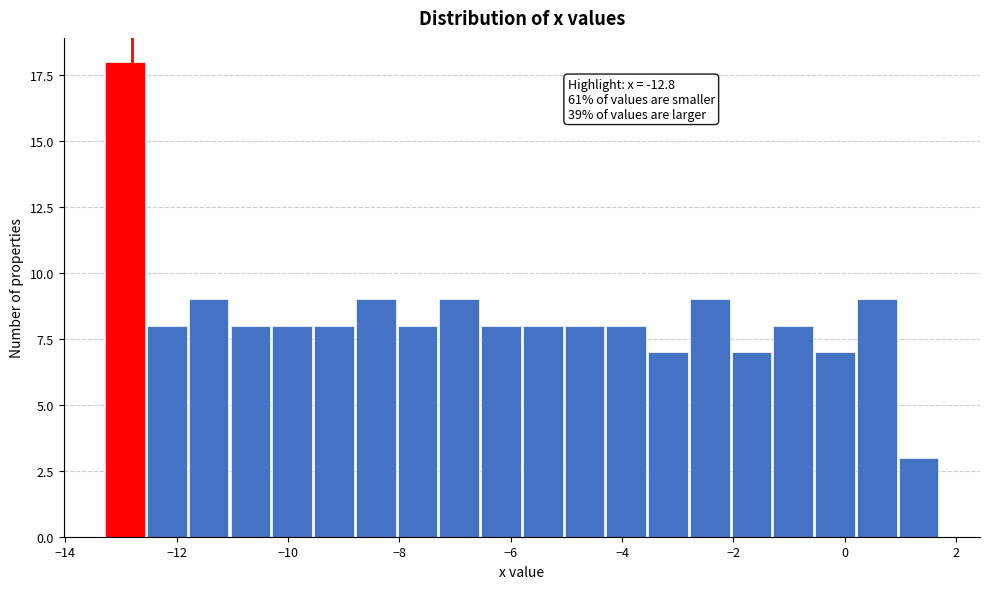

Read against the x-axis, roughly where is the centre of the tallest bar?

-13.0